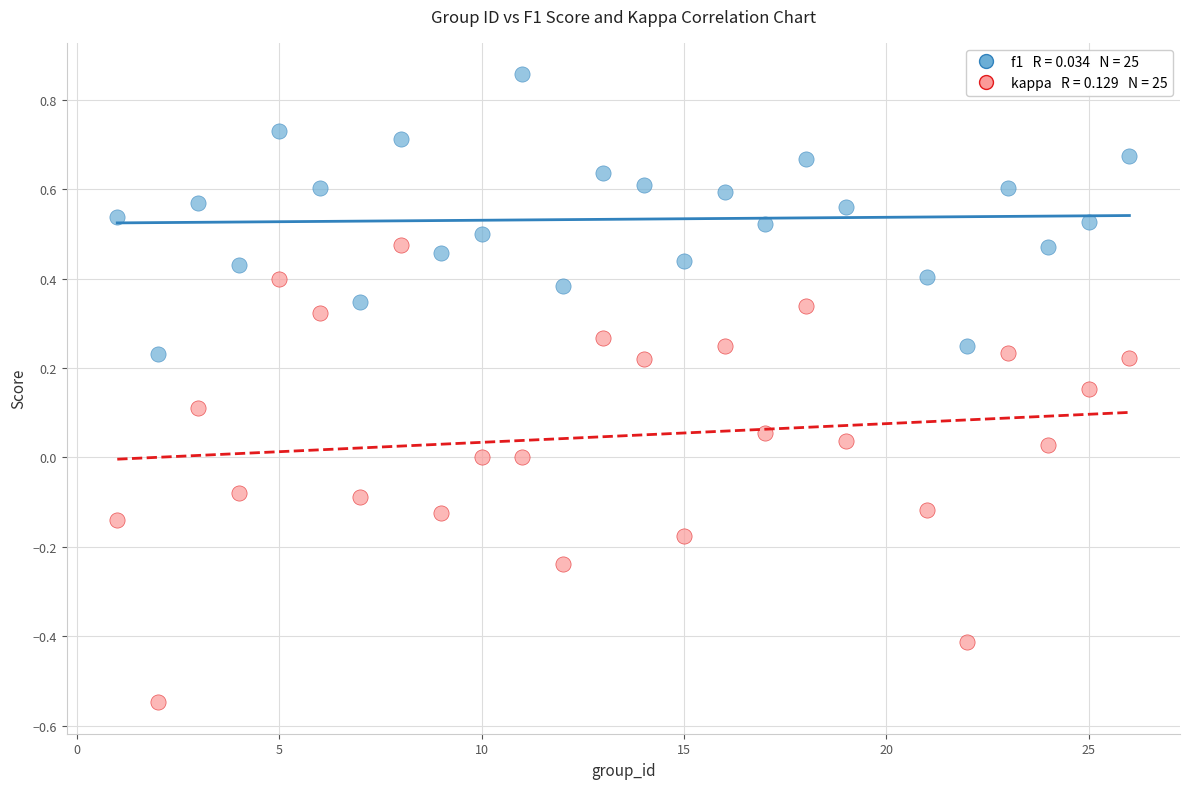

Across all data points, what is the range of X values (max minus min)?

25.0